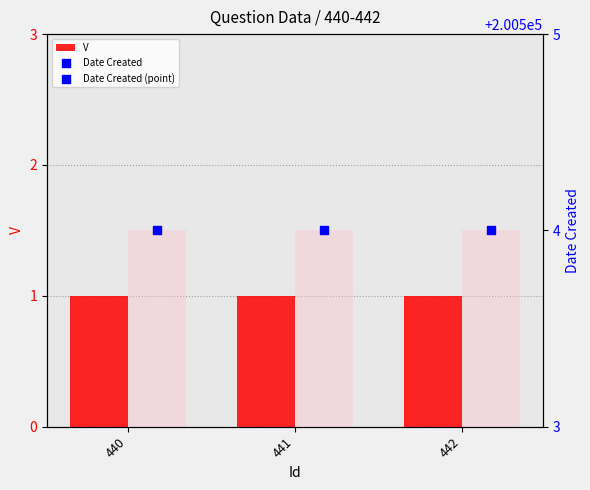

Which series reaches the minimum Y coordinate?

V